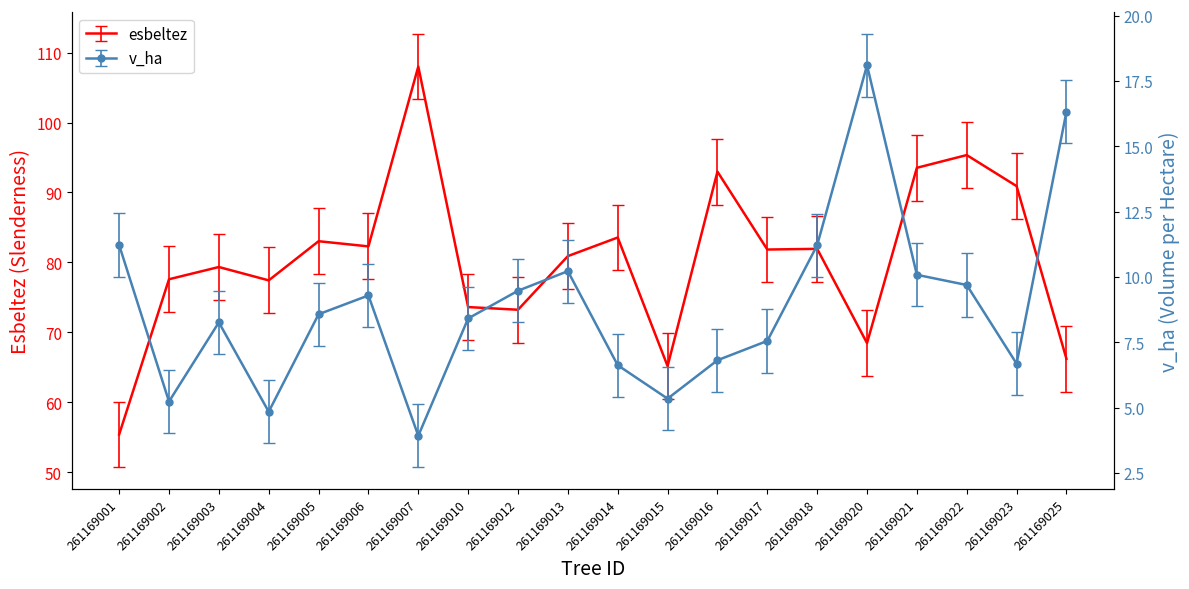

True or false: v_ha and esbeltez intersect in this chart.

False